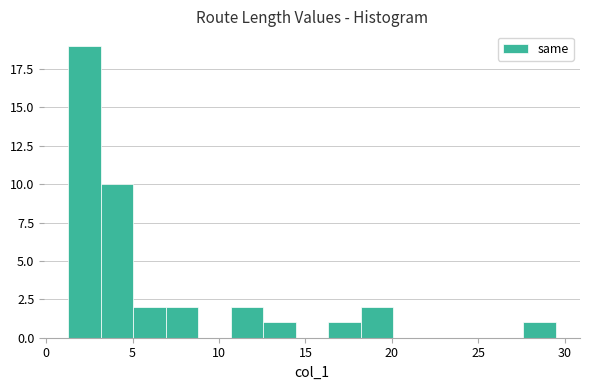

Read against the x-axis, roughly where is the centre of the tallest bar?

2.0